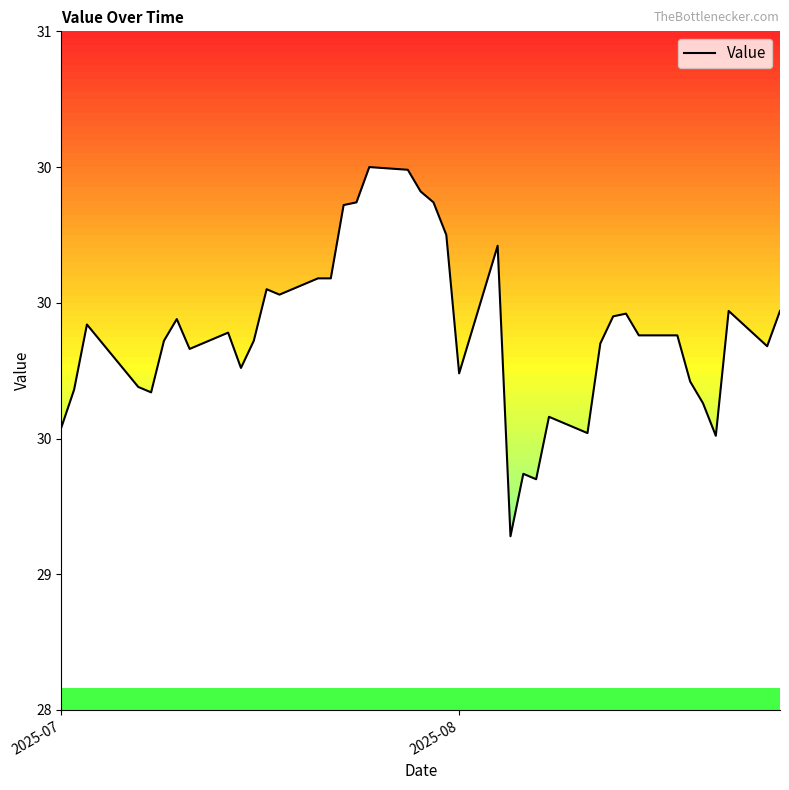

What is the smallest value displayed?

29.1